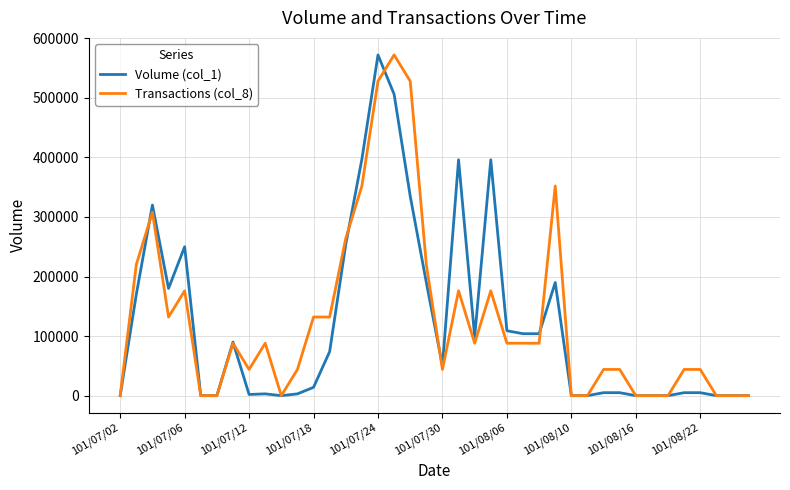

How many lines are shown in the chart?

2